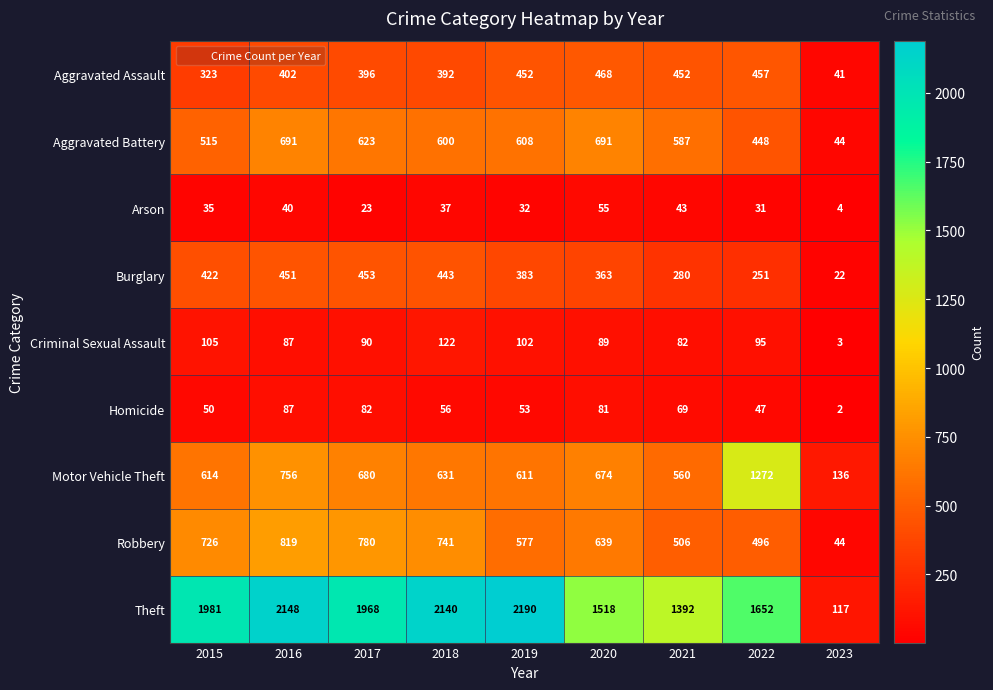

At which category does the chart reach its peak across all series?

2019